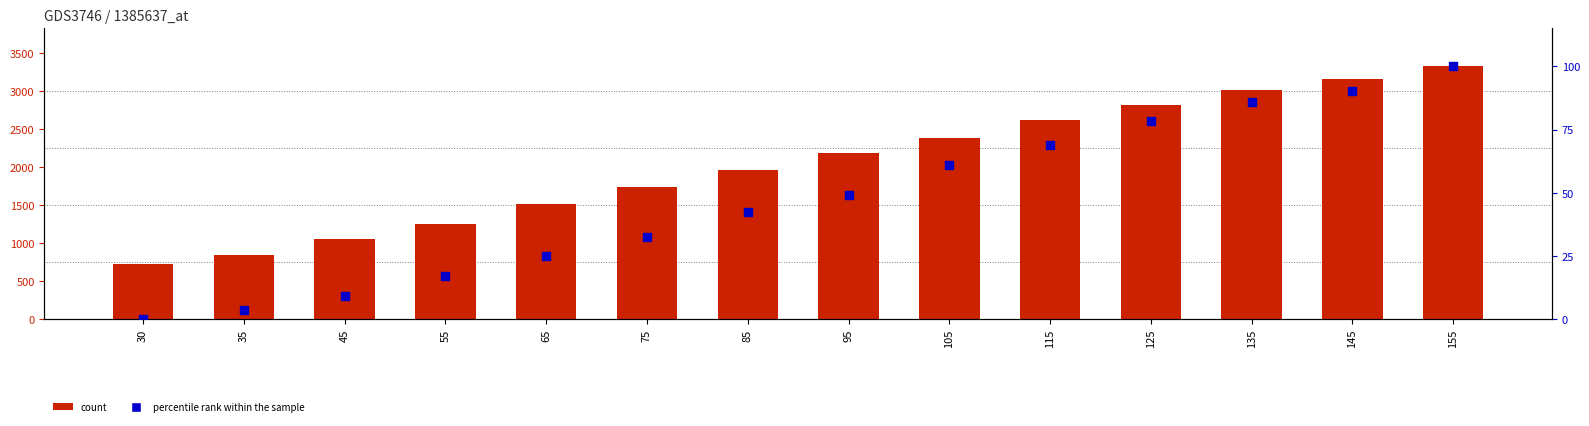

Which series has the widest spread of Y values?

count